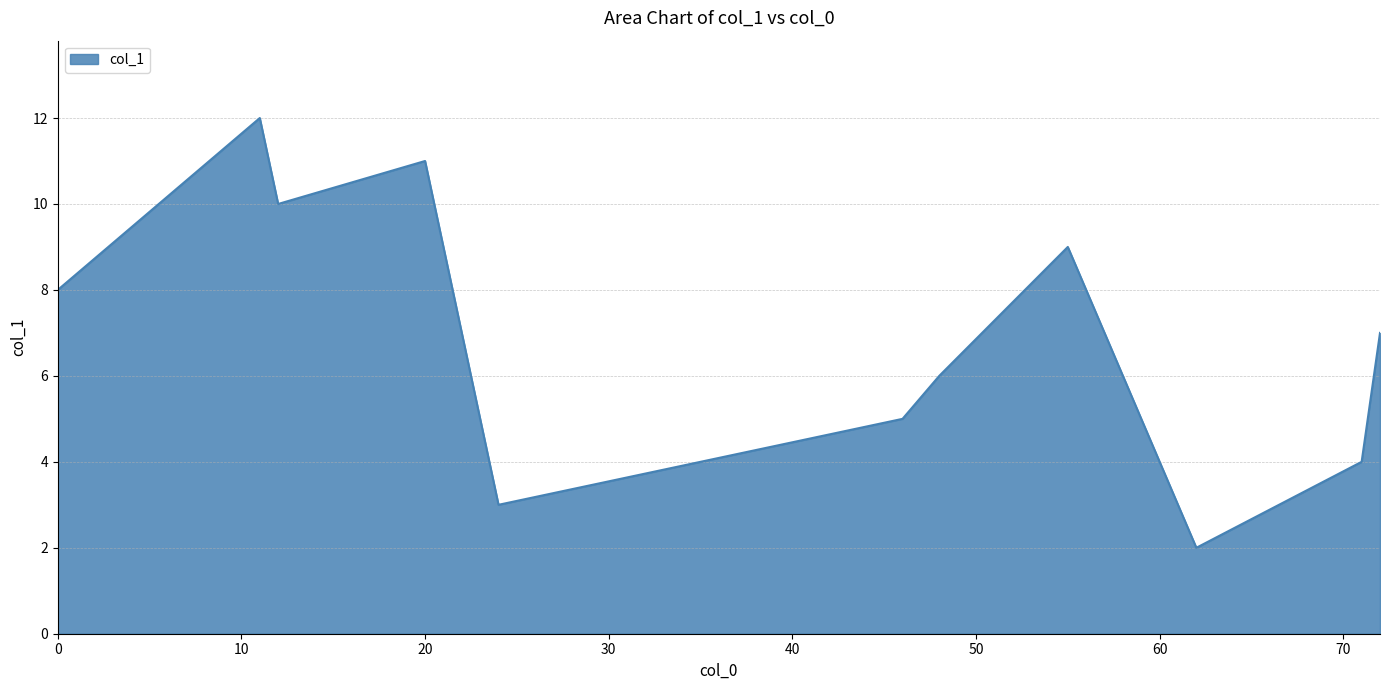

What is the average value?

7